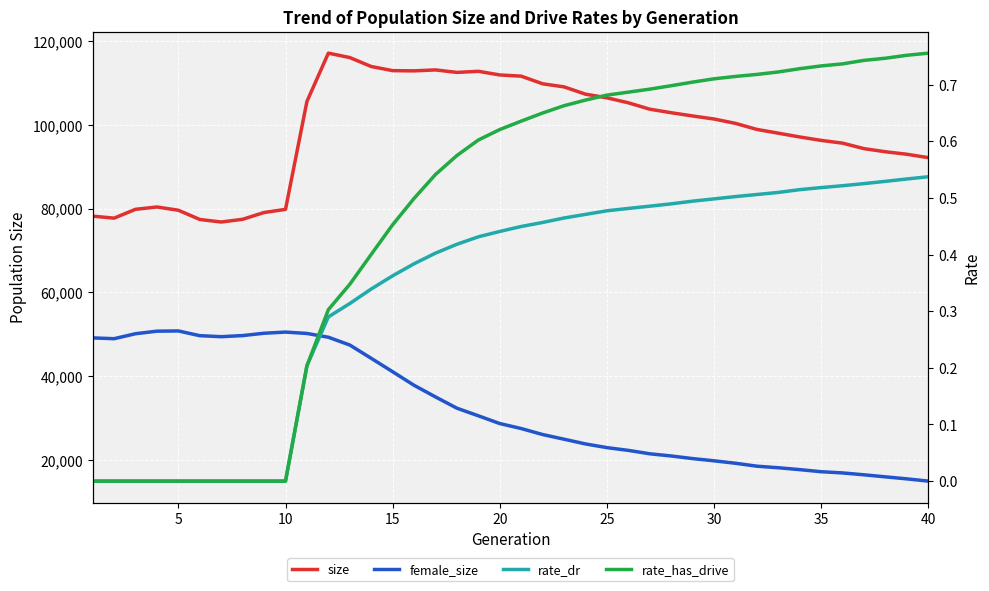

What are all the series names shown in the legend?

size, female_size, rate_dr, rate_has_drive